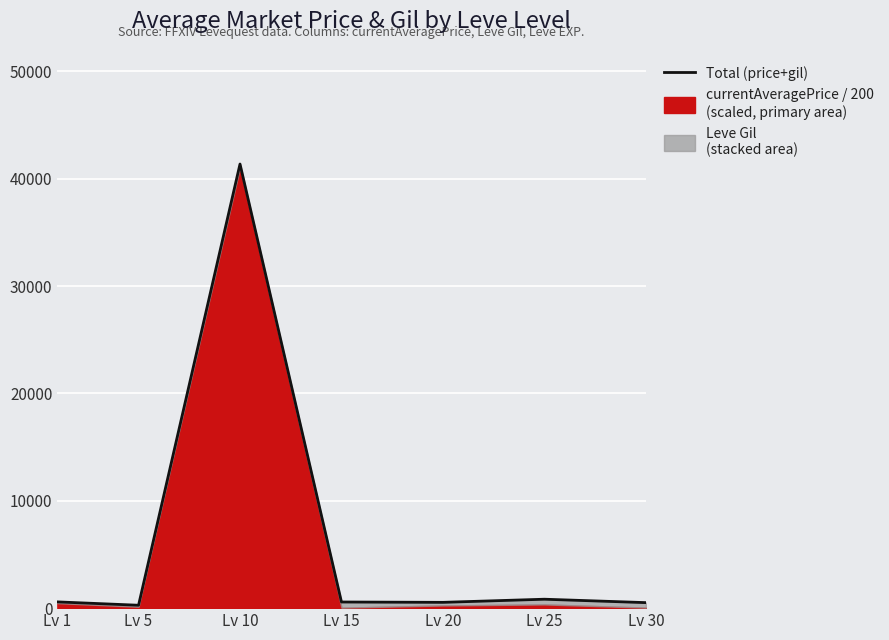

Which has a higher value, Lv 30 or Lv 15?

Lv 15